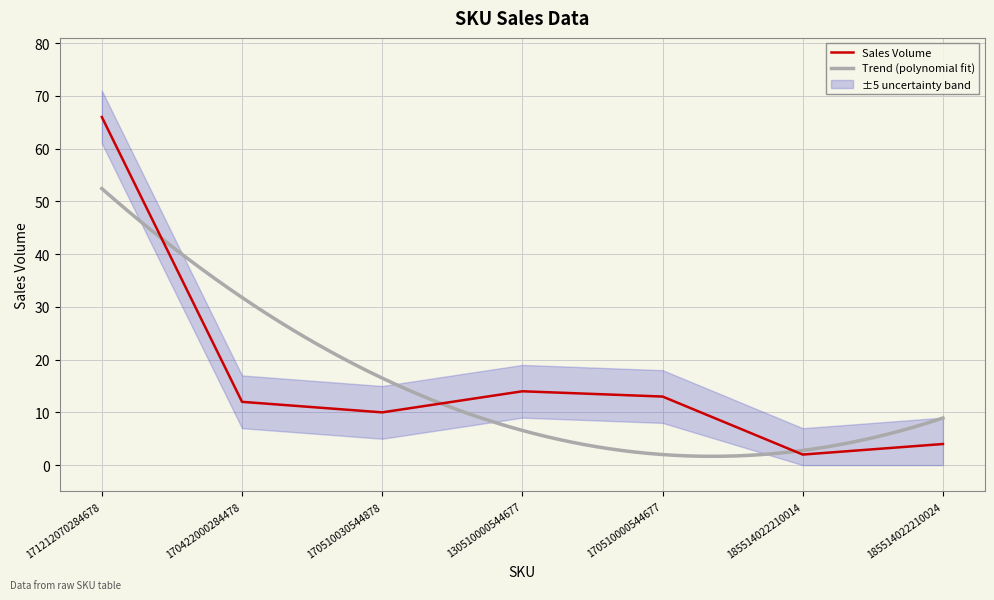

What is the difference between the maximum and minimum values?

64